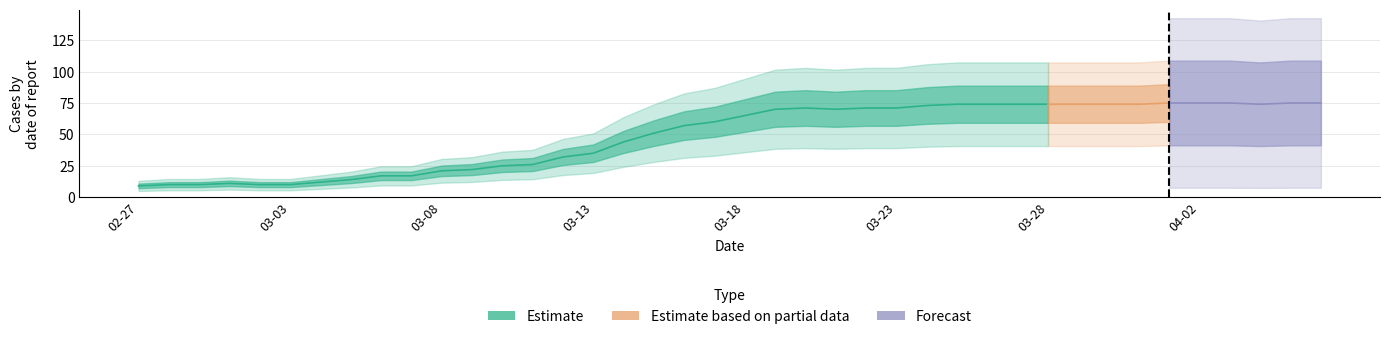

At which category does the data reach its first local valley?

2020-03-21